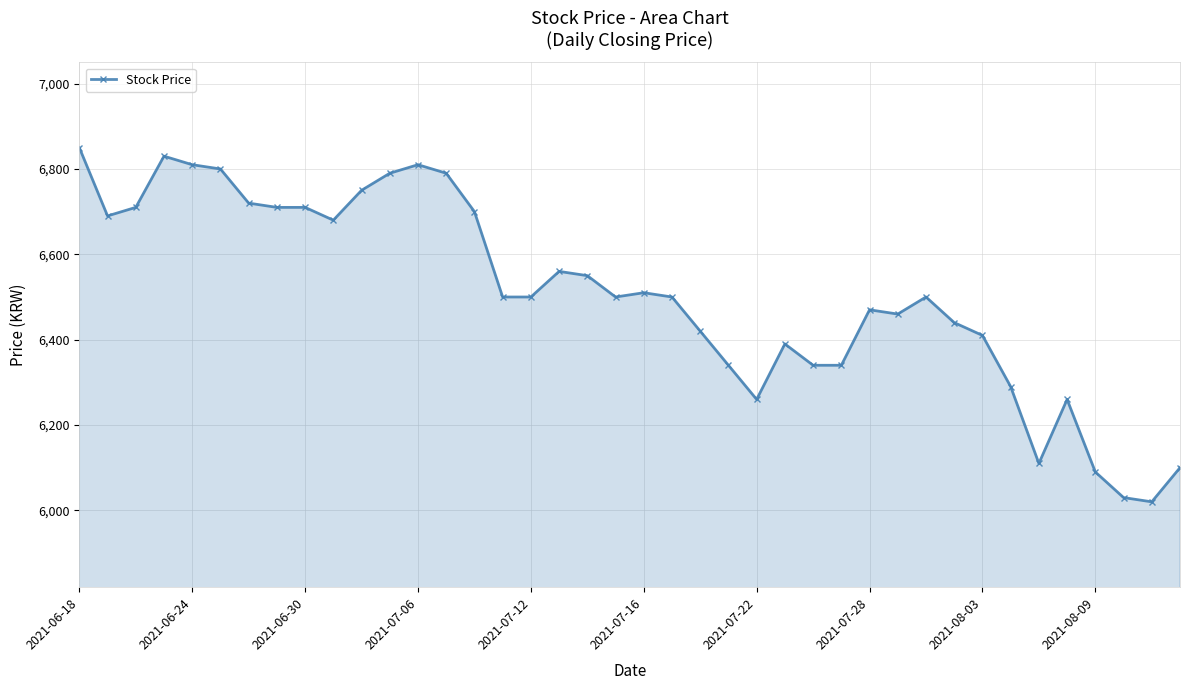

What is the value of the 21st point from the left?

6510